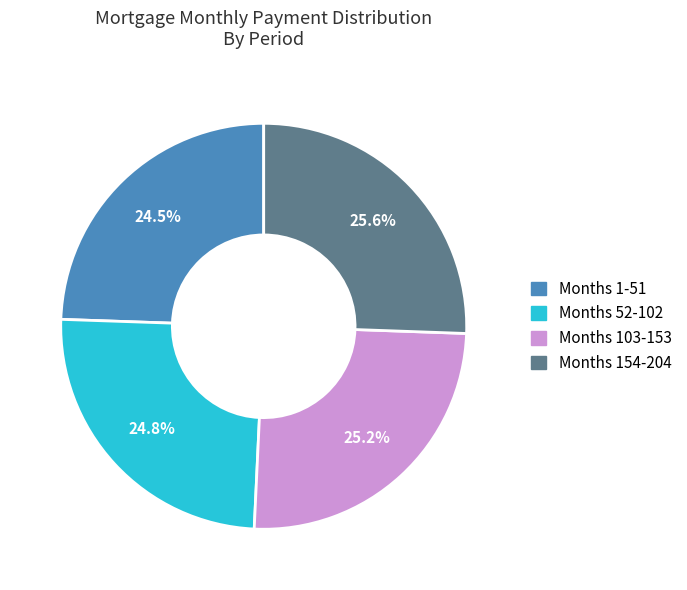

Is there any slice that represents more than half of the pie?

No